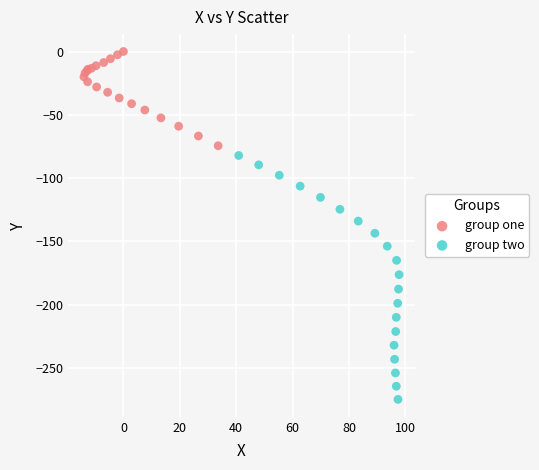

Which series contains the highest Y value?

group one